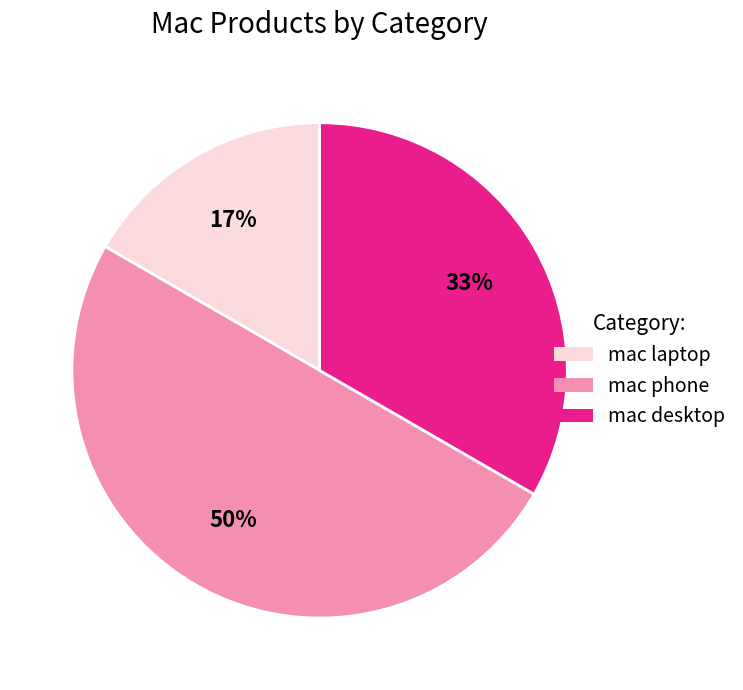

How many segments does this pie chart have?

3